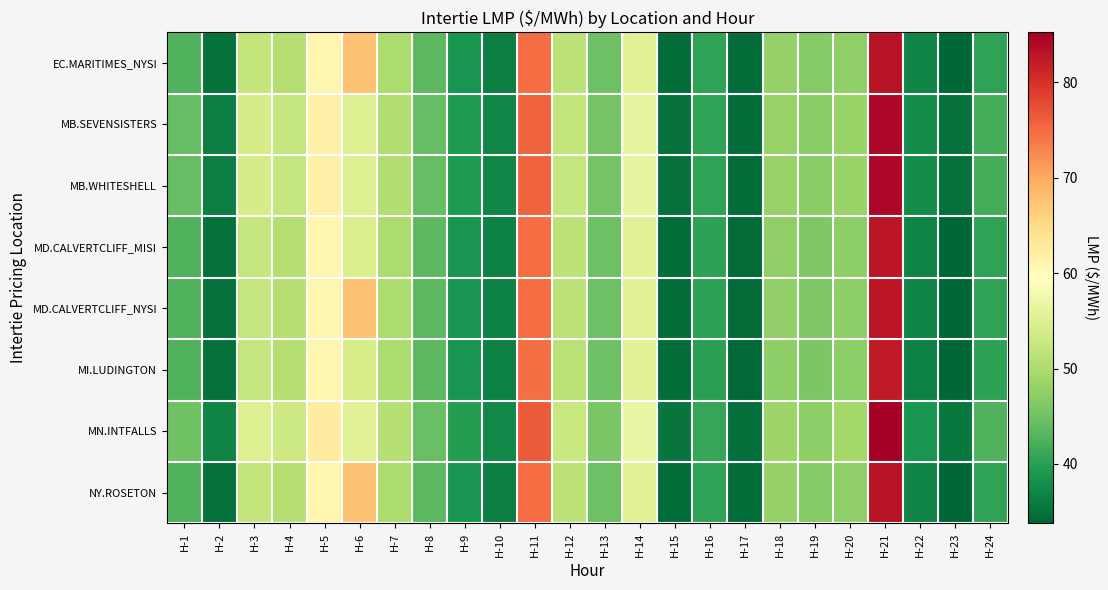

Count the number of data series in this chart.

8